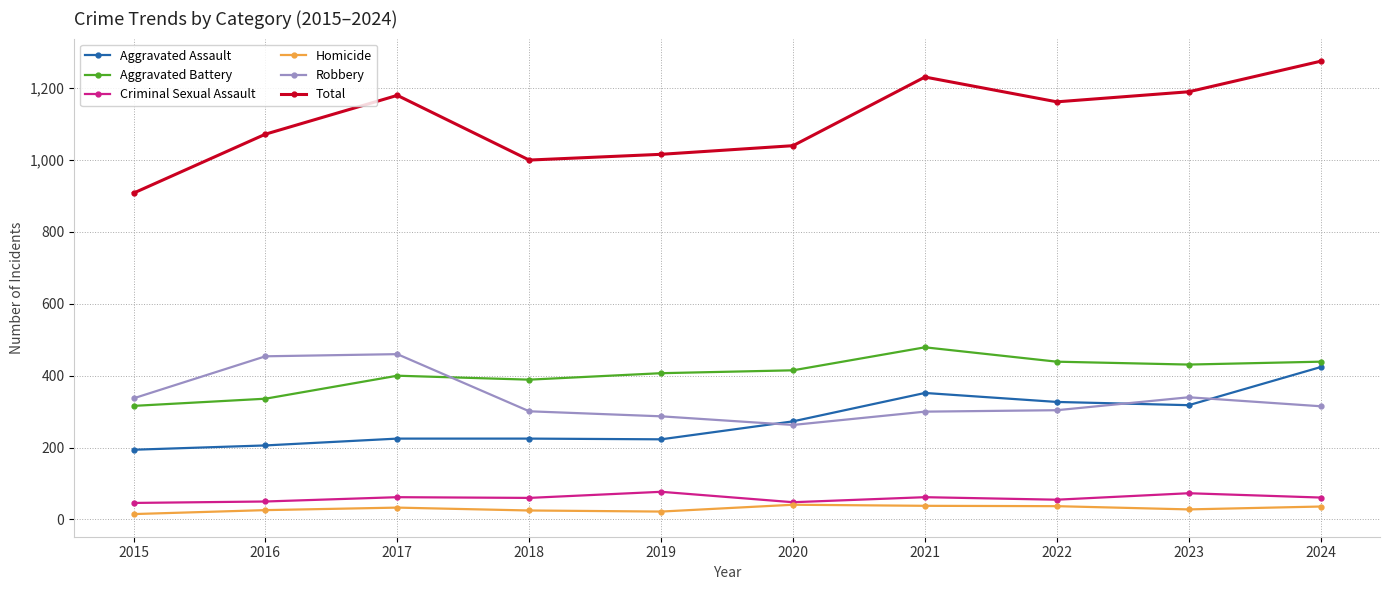

How many data points in Aggravated Battery are less than 415?

5